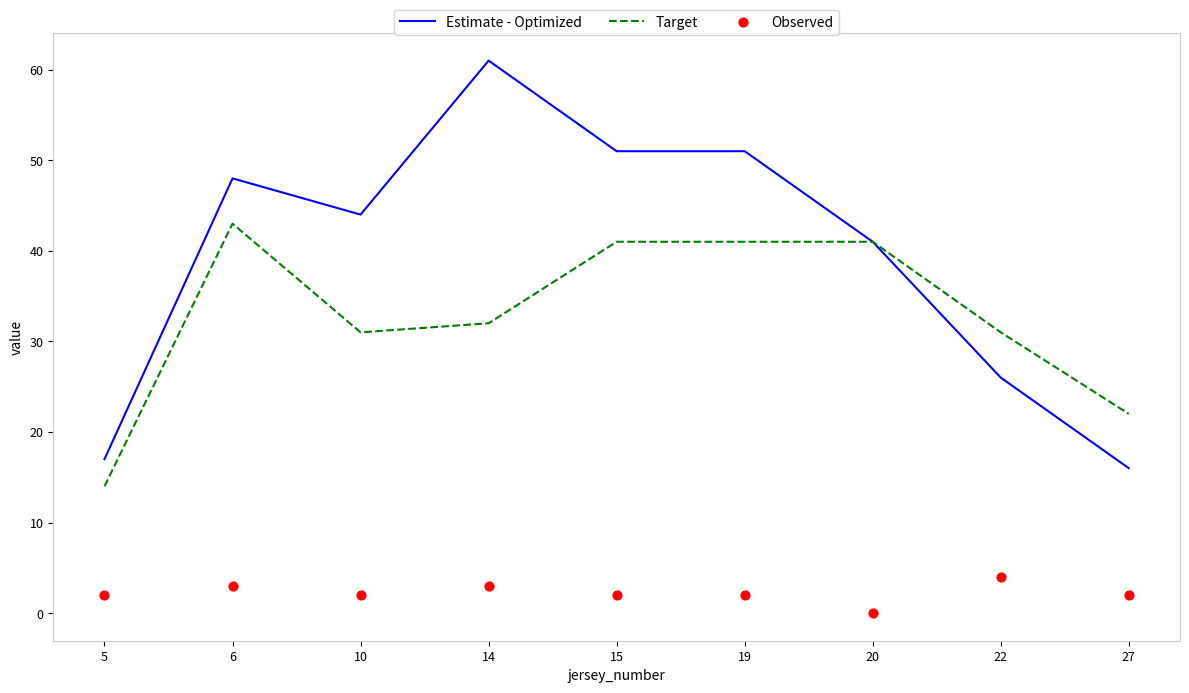

Which series has the largest total across all categories?

Estimate - Optimized